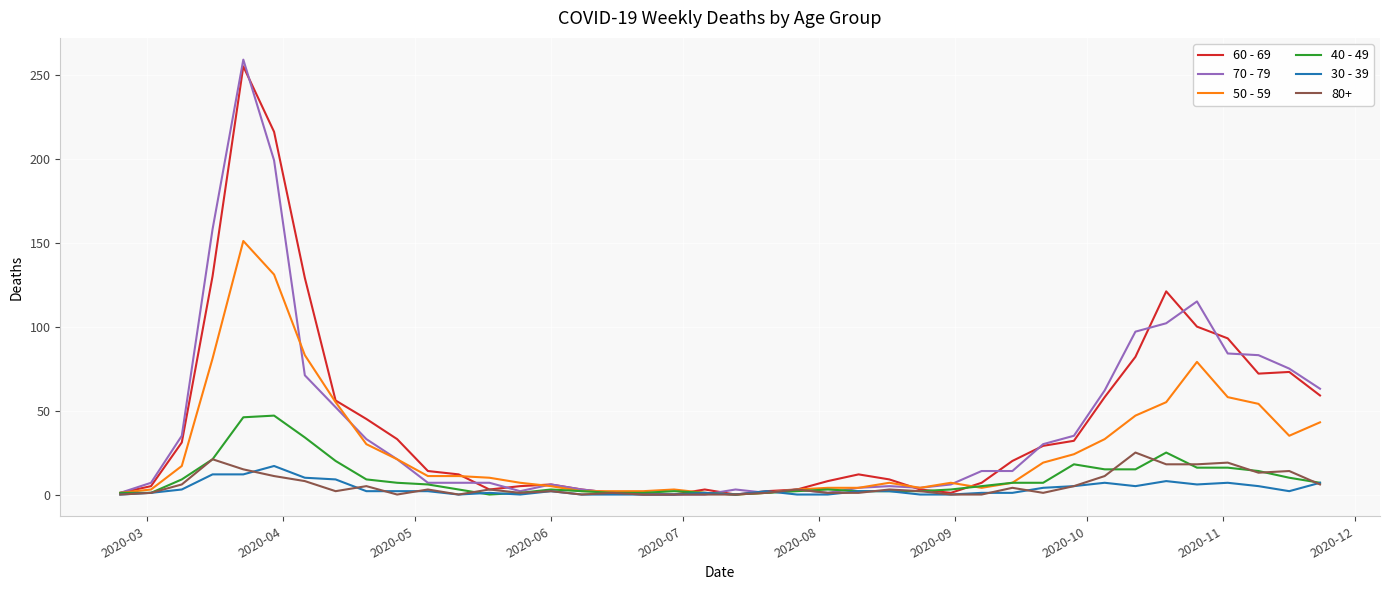

Which series has the largest range (max minus min)?

70 - 79